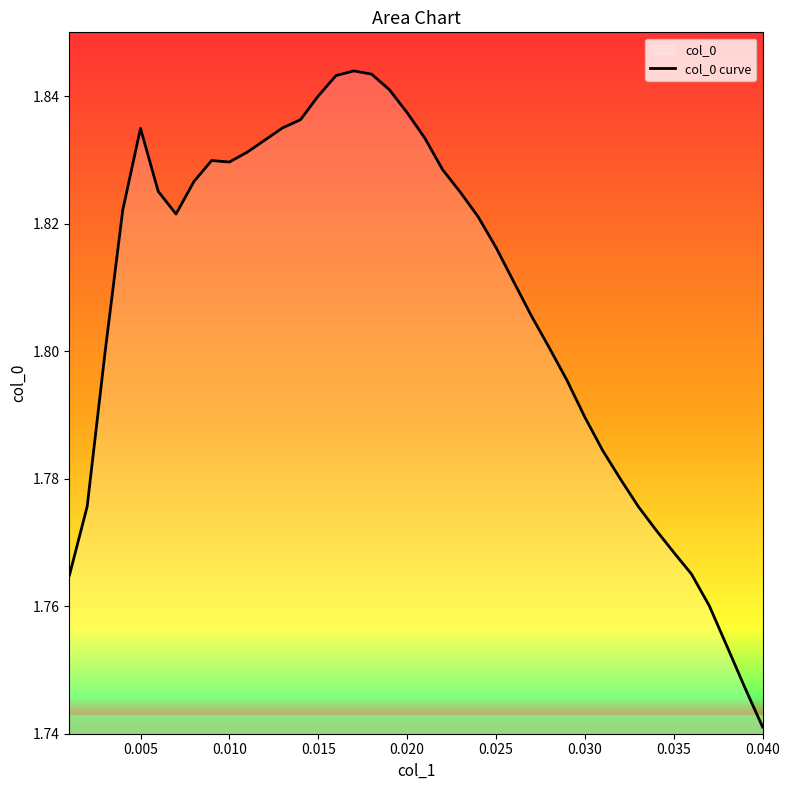

The value at 0.010 is 0.6. True or false?

False